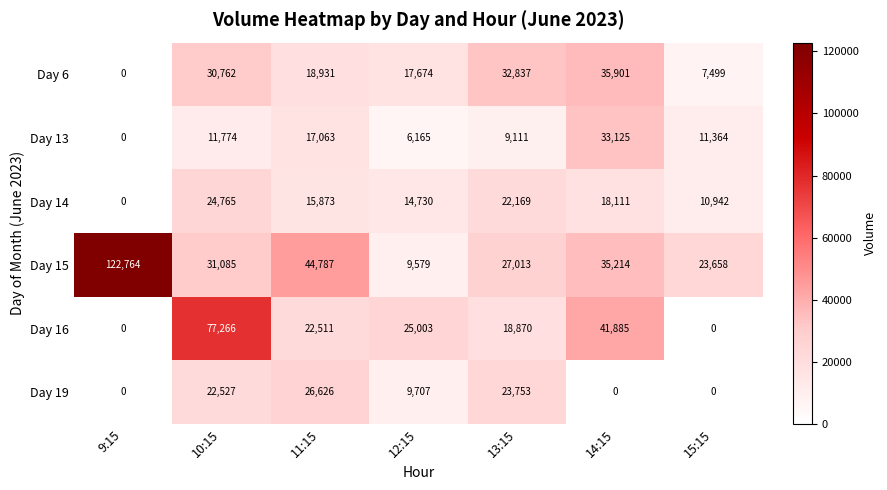

The value of Day 15 at 15:15 is 40308. True or false?

False